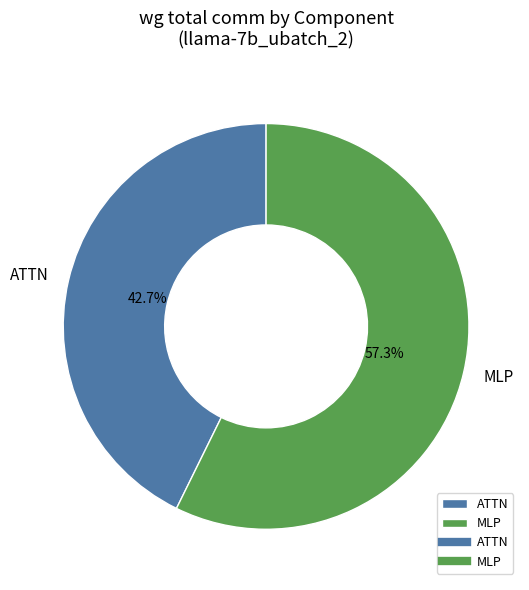

How many segments does this pie chart have?

2